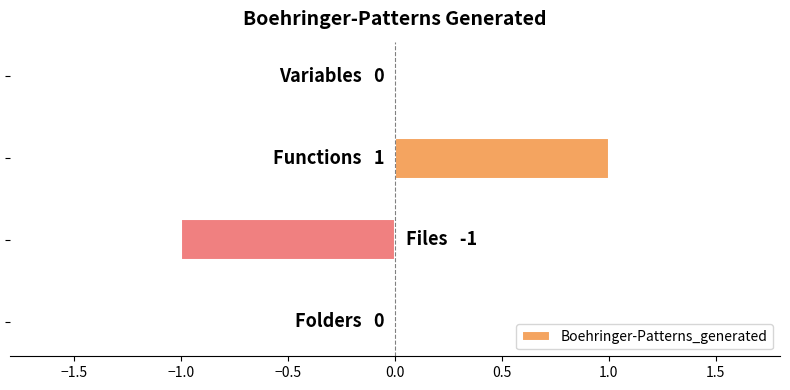

Are the bars horizontal?

Yes